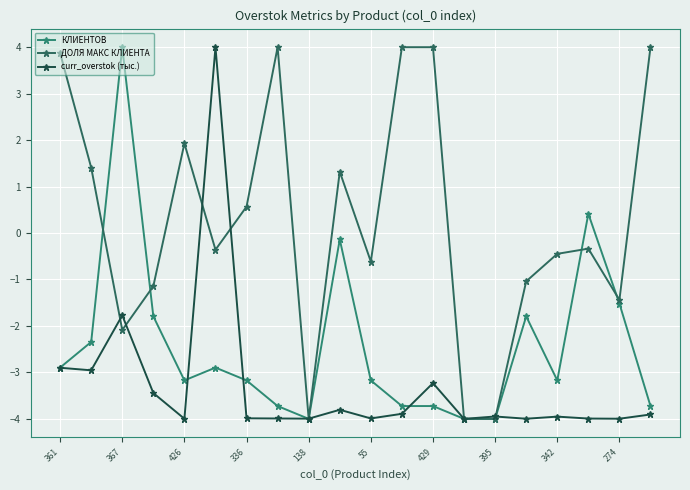

True or false: curr_overstok (тыс.) has more than 0 points higher than both neighbors.

True